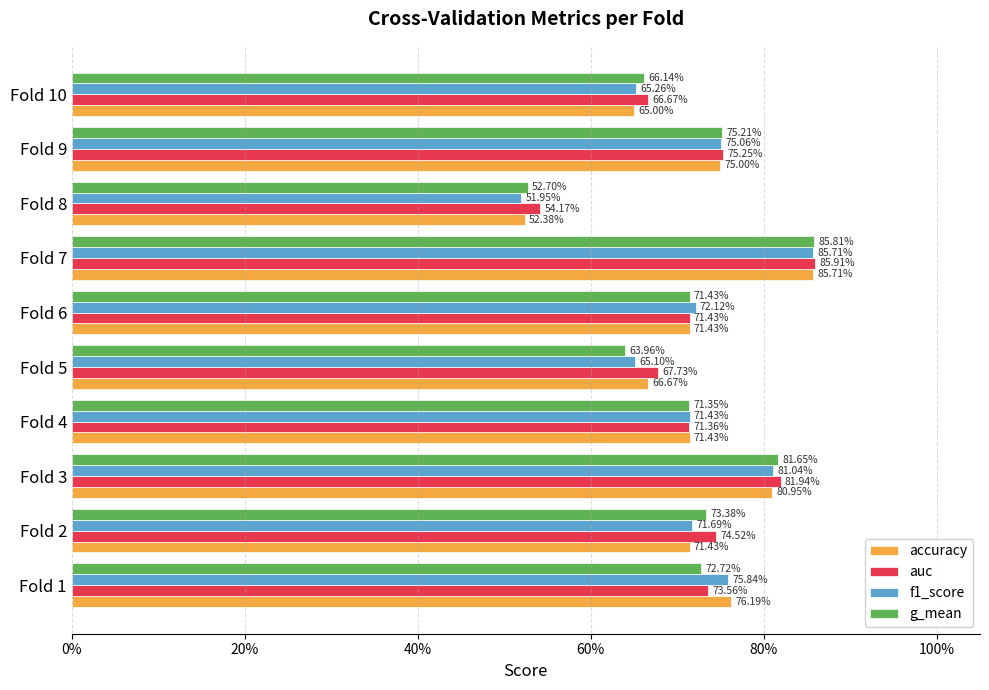

What are all the series names shown in the legend?

accuracy, auc, f1_score, g_mean